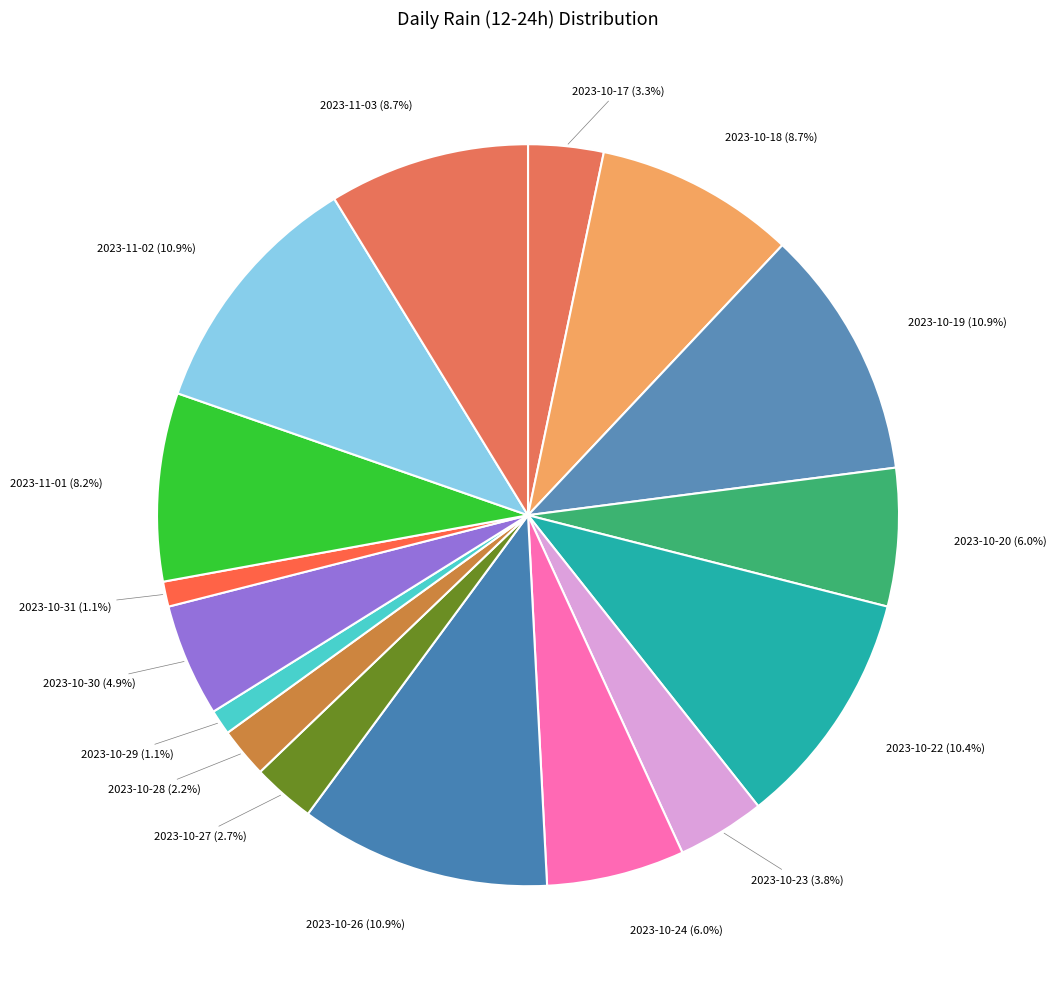

How many slices are in this pie chart?

16